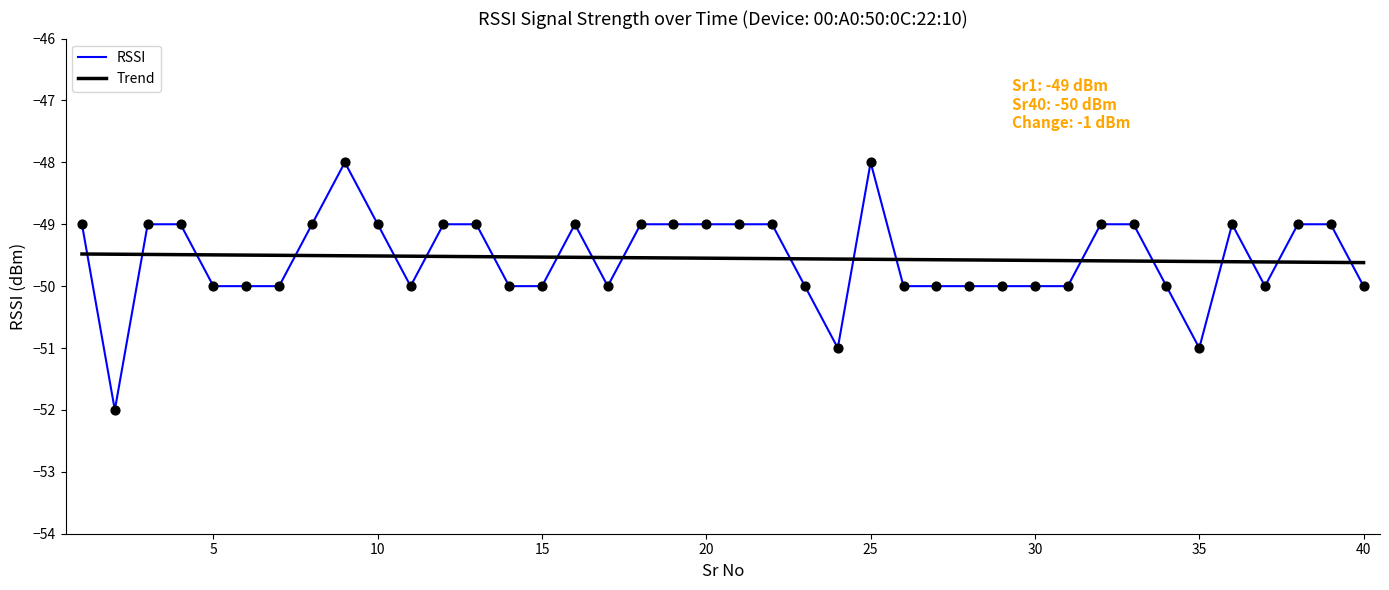

How many intersections are there between Trend and RSSI?

19